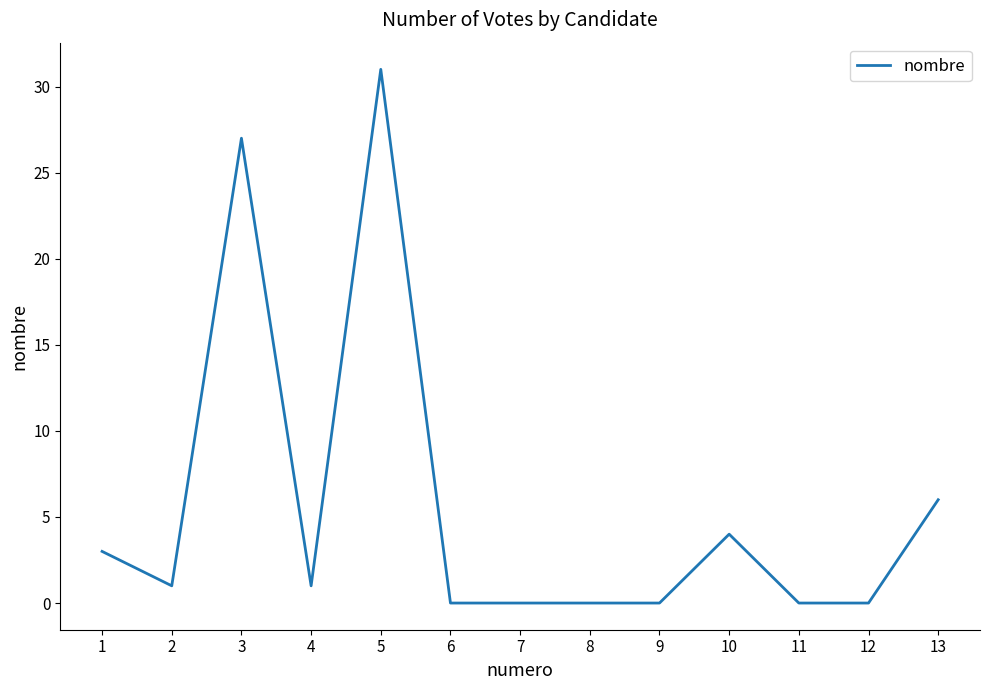

Is it true that the value at 3 is 36?

False